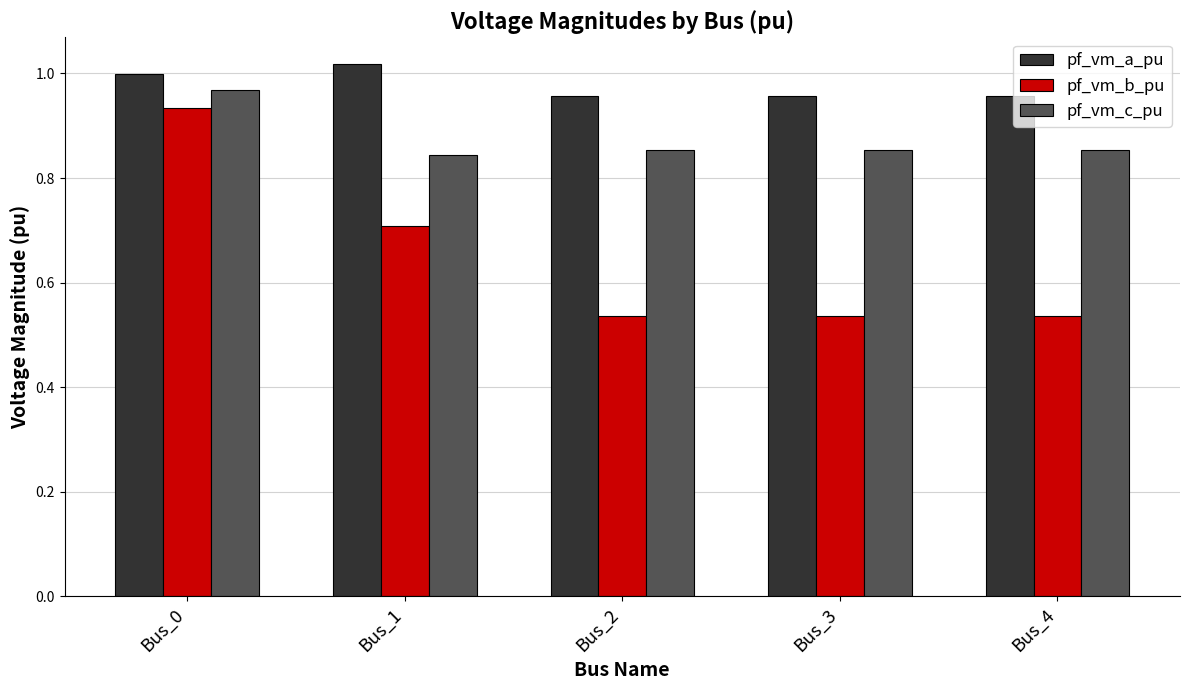

What is the spread (max minus min) of values at Bus_4?

0.4